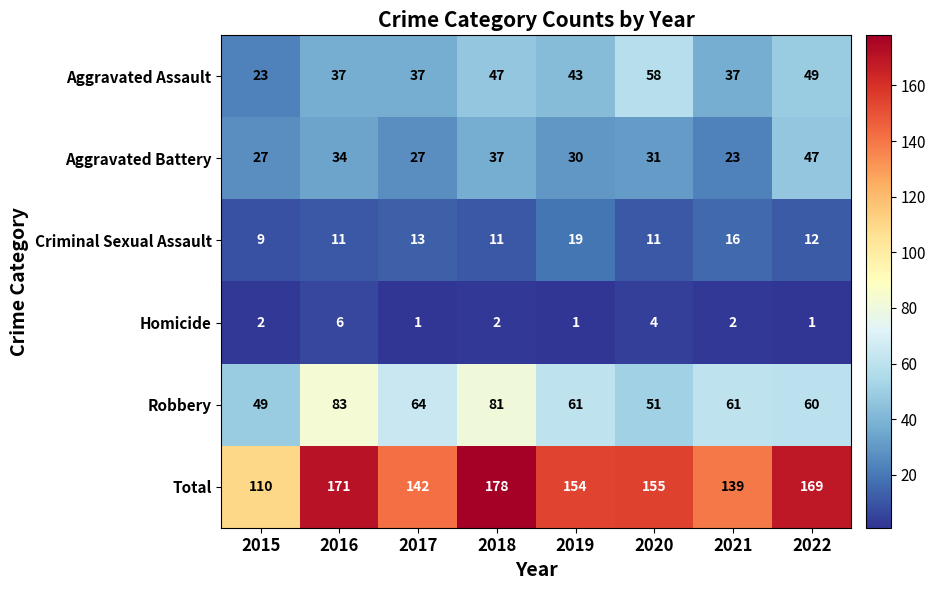

What is the difference between the maximum and minimum values in the Aggravated Assault series?

35